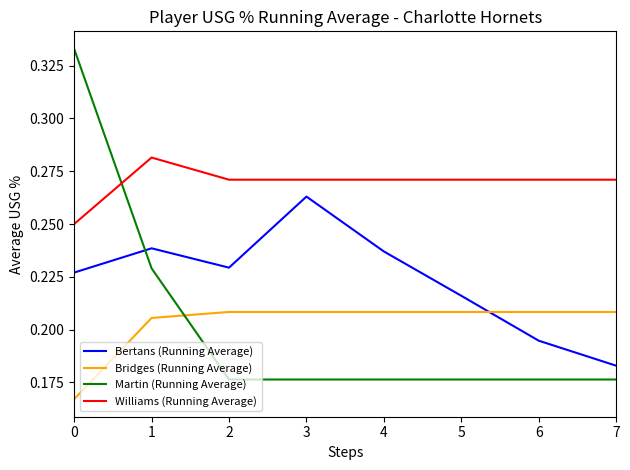

The Bridges (Running Average) series shows 0.1 at 4. True or false?

False